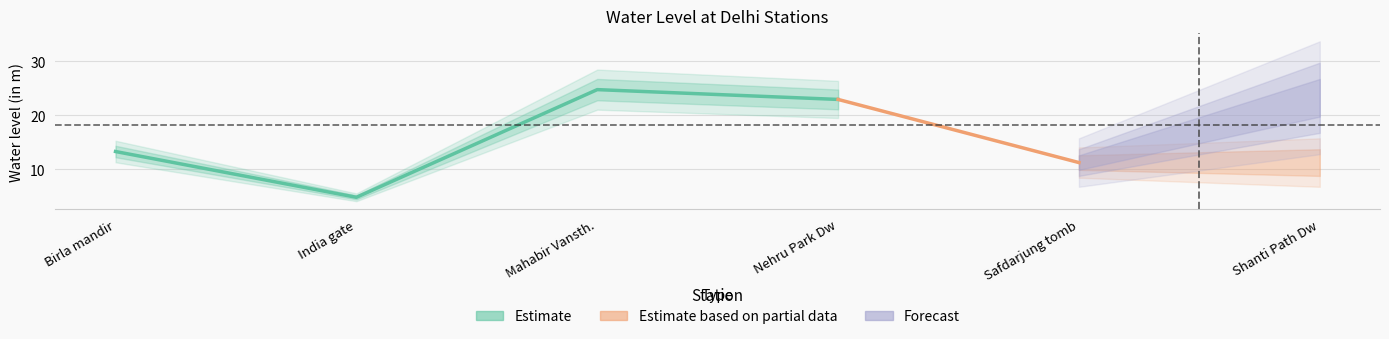

Reading left to right, extract all data points from this chart.

Birla mandir=13.3	India gate=4.8	Mahabir Vansth.=24.8	Nehru Park Dw=22.9	Safdarjung tomb=11.2	Shanti Path Dw=23.3